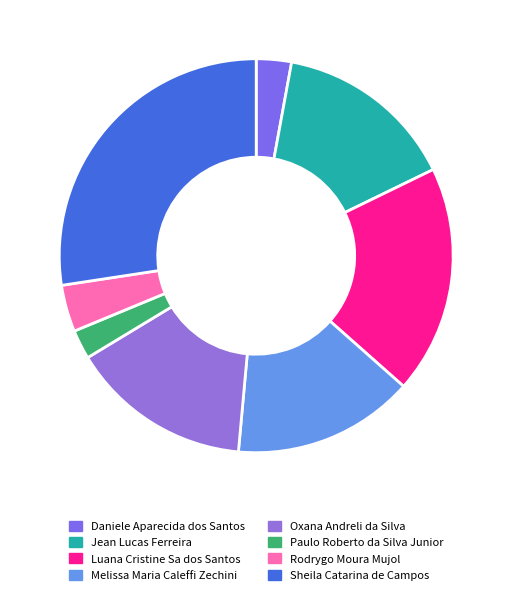

True or false: Rodrygo Moura Mujol accounts for 18% of the total.

False